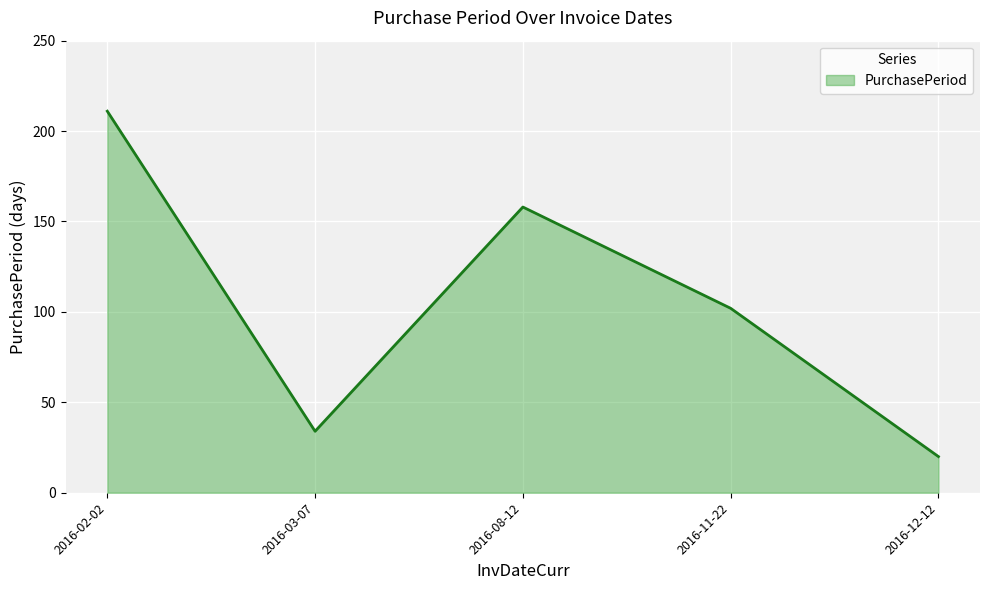

Is it true that the value at 2016-02-02 is 50?

False